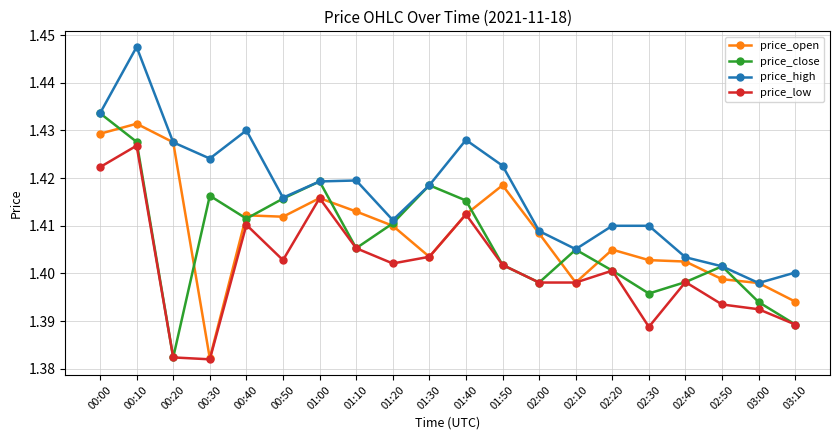

How many price_open values are between 1 and 2?

20